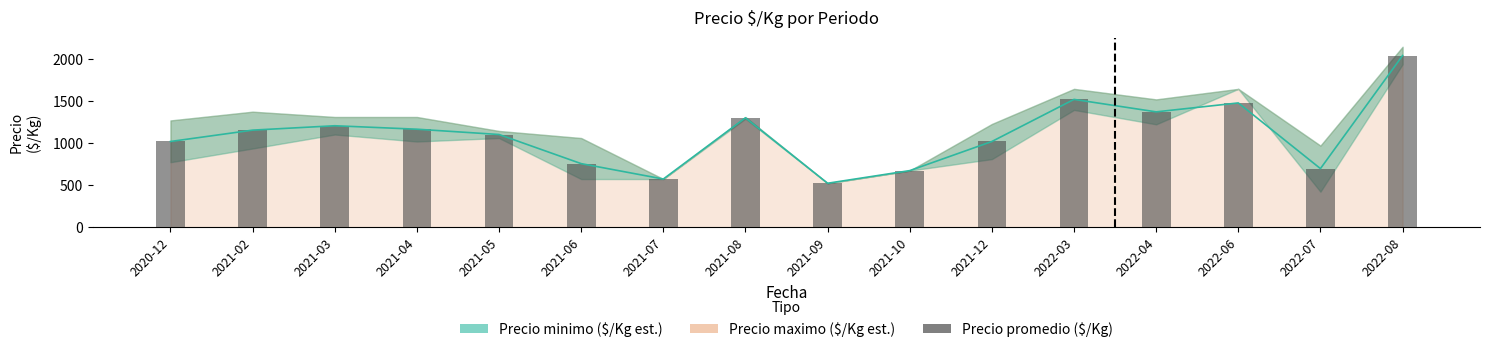

Reading right to left, list all the values displayed in this chart.

2042	699	1479	1373	1521	1021	675	525	1302	575	758	1104	1167	1208	1156	1021